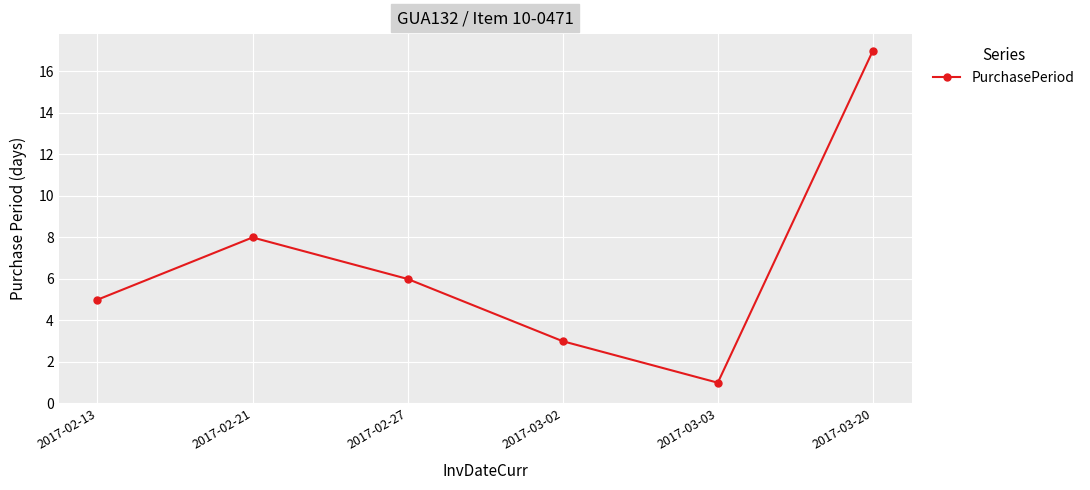

Rank the categories by value from highest to lowest.

2017-03-20, 2017-02-21, 2017-02-27, 2017-02-13, 2017-03-02, 2017-03-03